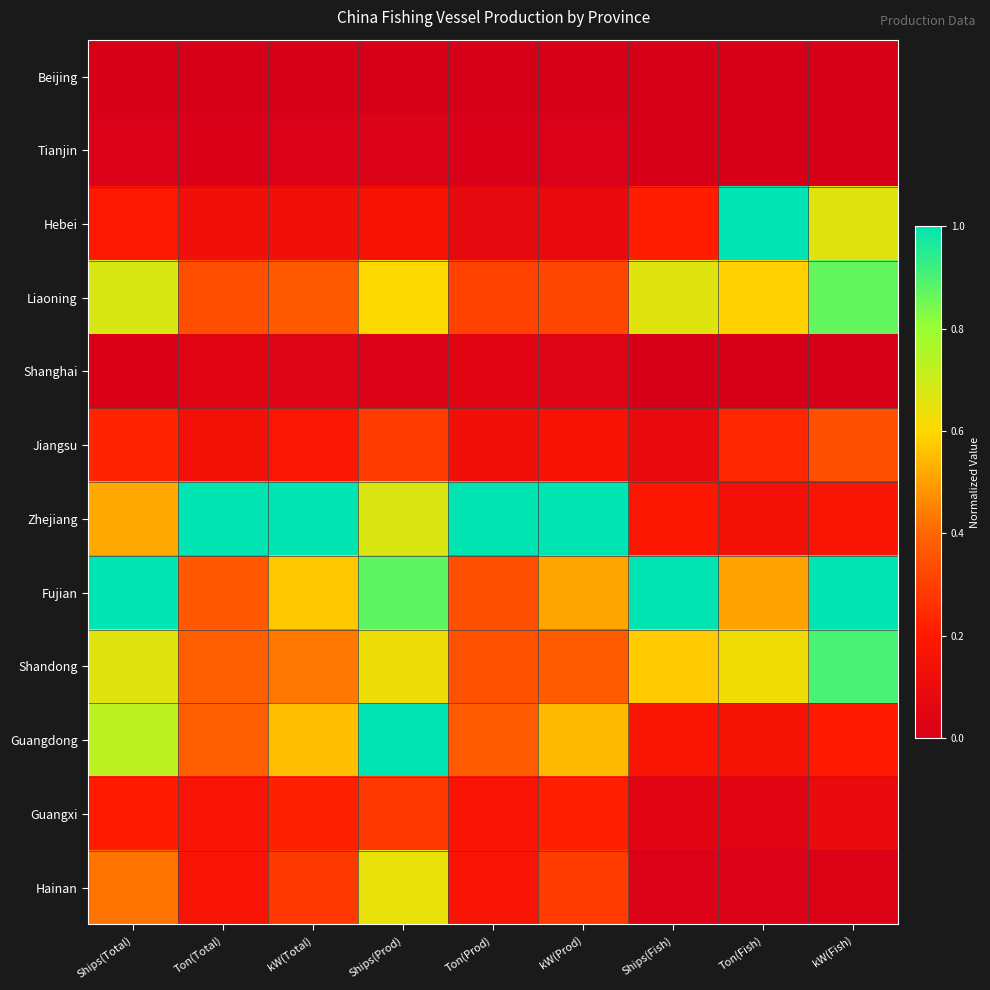

Reading left to right, transcribe all the data shown in this chart.

Beijing: Ships(Total)=0.0	Ton(Total)=0.0	kW(Total)=0.0	Ships(Prod)=0.0	Ton(Prod)=0.0	kW(Prod)=0.0	Ships(Fish)=0.0	Ton(Fish)=0.0	kW(Fish)=0.0
Tianjin: Ships(Total)=0.0	Ton(Total)=0.0	kW(Total)=0.0	Ships(Prod)=0.0	Ton(Prod)=0.0	kW(Prod)=0.0	Ships(Fish)=0.0	Ton(Fish)=0.0	kW(Fish)=0.0
Hebei: Ships(Total)=0.2	Ton(Total)=0.1	kW(Total)=0.1	Ships(Prod)=0.2	Ton(Prod)=0.1	kW(Prod)=0.1	Ships(Fish)=0.2	Ton(Fish)=1.0	kW(Fish)=0.7
Liaoning: Ships(Total)=0.7	Ton(Total)=0.3	kW(Total)=0.4	Ships(Prod)=0.6	Ton(Prod)=0.3	kW(Prod)=0.3	Ships(Fish)=0.7	Ton(Fish)=0.6	kW(Fish)=0.9
Shanghai: Ships(Total)=0.0	Ton(Total)=0.0	kW(Total)=0.0	Ships(Prod)=0.0	Ton(Prod)=0.0	kW(Prod)=0.0	Ships(Fish)=0.0	Ton(Fish)=0.0	kW(Fish)=0.0
Jiangsu: Ships(Total)=0.2	Ton(Total)=0.1	kW(Total)=0.2	Ships(Prod)=0.3	Ton(Prod)=0.1	kW(Prod)=0.2	Ships(Fish)=0.1	Ton(Fish)=0.2	kW(Fish)=0.3
Zhejiang: Ships(Total)=0.5	Ton(Total)=1.0	kW(Total)=1.0	Ships(Prod)=0.7	Ton(Prod)=1.0	kW(Prod)=1.0	Ships(Fish)=0.2	Ton(Fish)=0.1	kW(Fish)=0.2
Fujian: Ships(Total)=1.0	Ton(Total)=0.4	kW(Total)=0.6	Ships(Prod)=0.9	Ton(Prod)=0.3	kW(Prod)=0.5	Ships(Fish)=1.0	Ton(Fish)=0.5	kW(Fish)=1.0
Shandong: Ships(Total)=0.7	Ton(Total)=0.4	kW(Total)=0.4	Ships(Prod)=0.6	Ton(Prod)=0.4	kW(Prod)=0.4	Ships(Fish)=0.6	Ton(Fish)=0.6	kW(Fish)=0.9
Guangdong: Ships(Total)=0.7	Ton(Total)=0.4	kW(Total)=0.6	Ships(Prod)=1.0	Ton(Prod)=0.4	kW(Prod)=0.5	Ships(Fish)=0.2	Ton(Fish)=0.2	kW(Fish)=0.2
Guangxi: Ships(Total)=0.2	Ton(Total)=0.2	kW(Total)=0.2	Ships(Prod)=0.3	Ton(Prod)=0.2	kW(Prod)=0.2	Ships(Fish)=0.0	Ton(Fish)=0.0	kW(Fish)=0.1
Hainan: Ships(Total)=0.4	Ton(Total)=0.2	kW(Total)=0.3	Ships(Prod)=0.6	Ton(Prod)=0.2	kW(Prod)=0.3	Ships(Fish)=0.0	Ton(Fish)=0.0	kW(Fish)=0.0